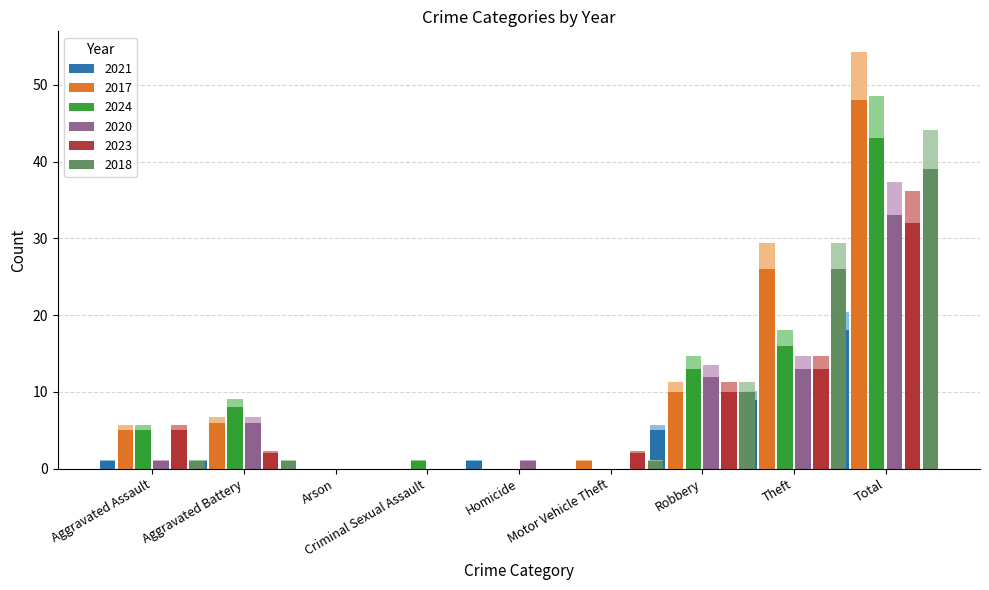

Reading left to right, what are all the values shown in this chart?

2021: 1.1	1.1	0.0	0.0	1.1	0.0	5.6	10.2	20.3
2017: 5.6	6.8	0.0	0.0	0.0	1.1	11.3	29.4	54.2
2024: 5.0	8.0	0.0	1.0	0.0	0.0	13.0	16.0	43.0
2020: 1.1	6.8	0.0	0.0	1.1	0.0	13.6	14.7	37.3
2023: 5.6	2.3	0.0	0.0	0.0	2.3	11.3	14.7	36.2
2018: 1.1	1.1	0.0	0.0	0.0	1.1	11.3	29.4	44.1